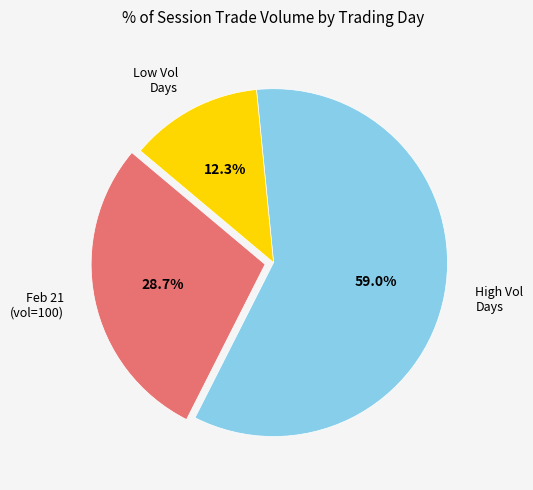

How much of the chart is everything except Feb 21 (vol=100)?

71.3%